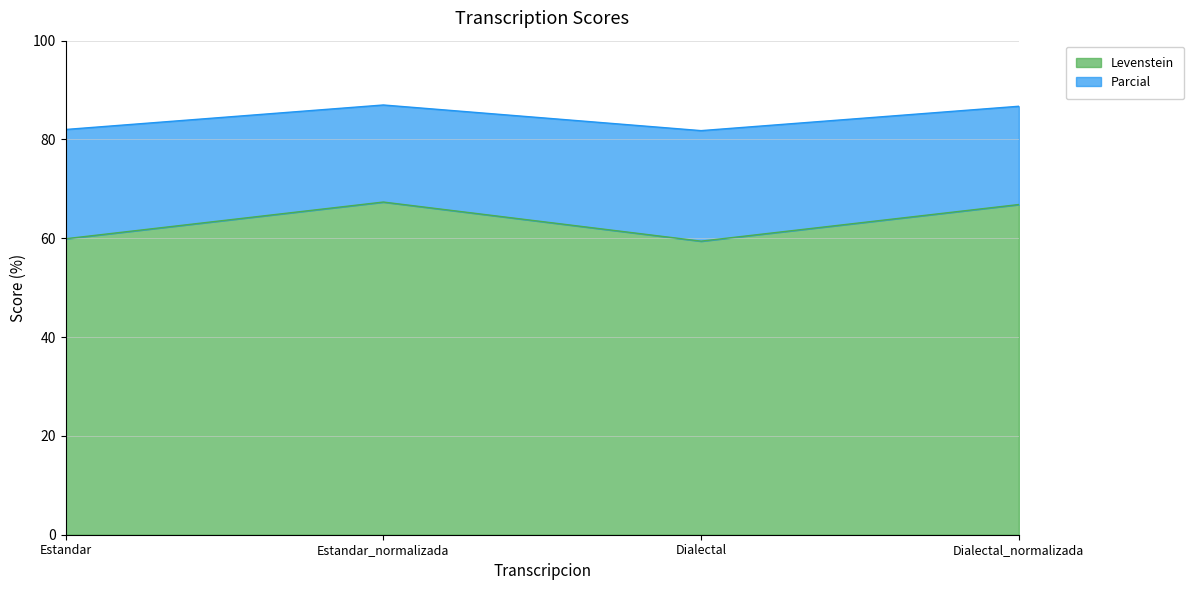

Between Estandar and Dialectal_normalizada, which is larger?

Dialectal_normalizada